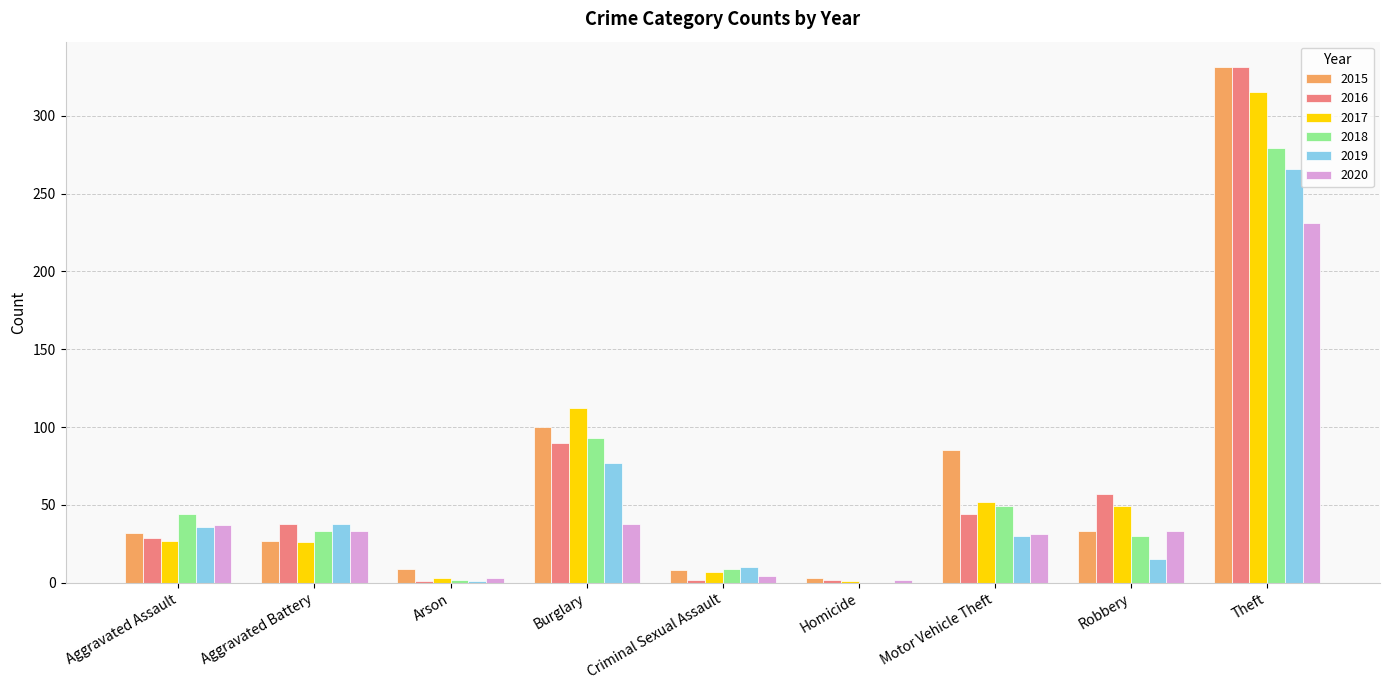

How many series are shown in this chart?

6